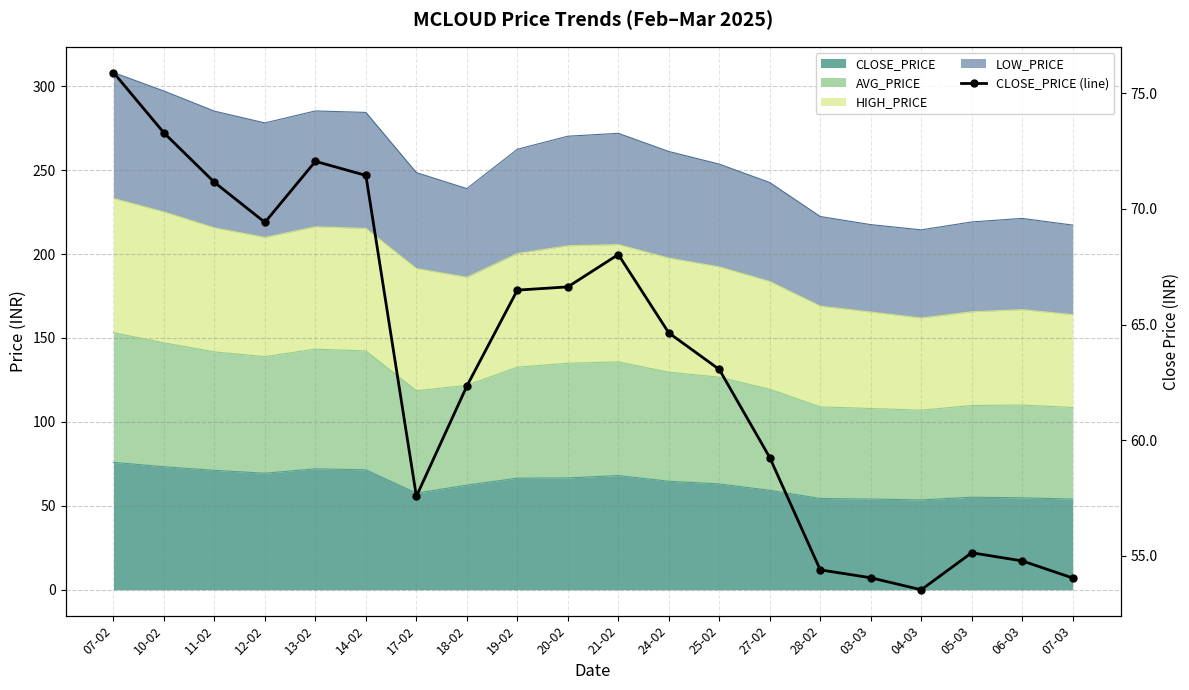

What is the difference between the values at 19-02 and 06-03?

11.7